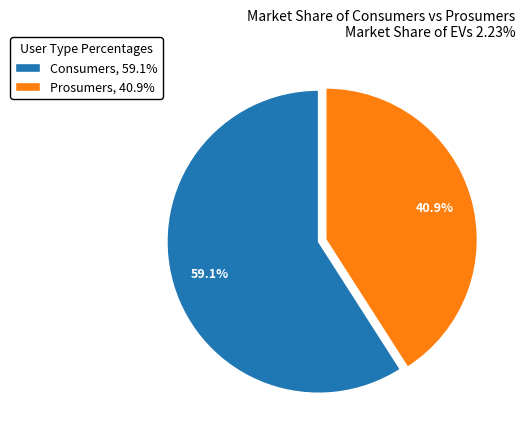

Is it true that Consumers is 65% of the pie?

False